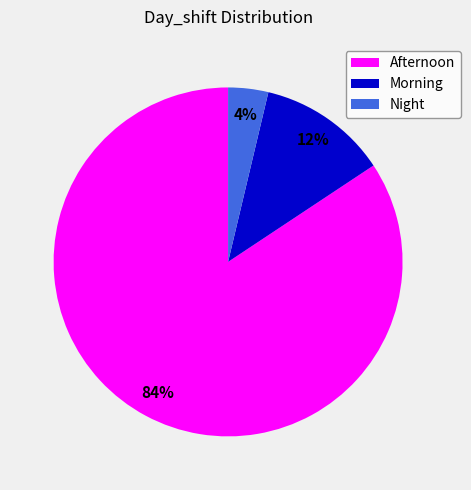

To the nearest percent, what portion does Night represent?

4%